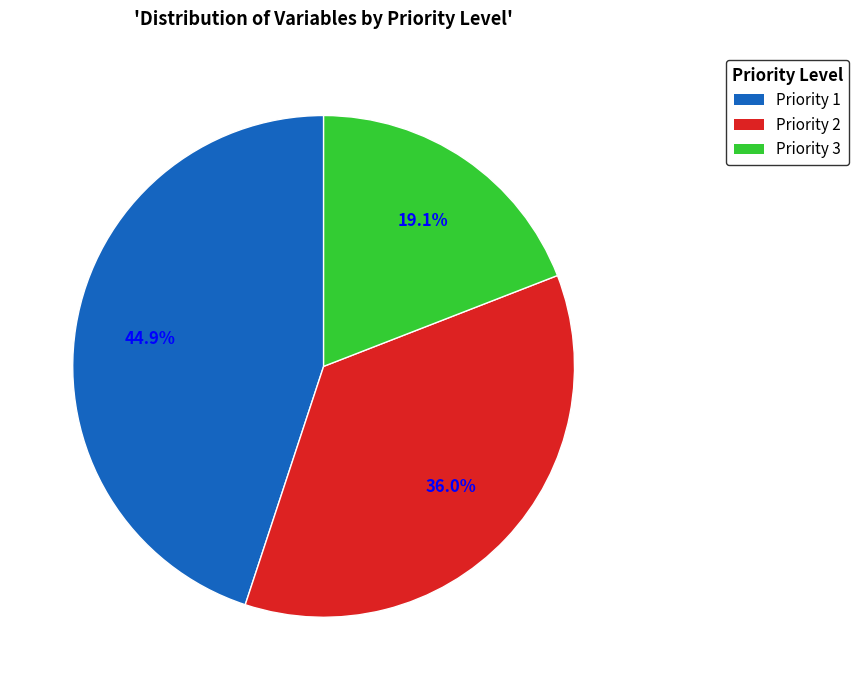

To the nearest percent, what is the average slice percentage?

33%